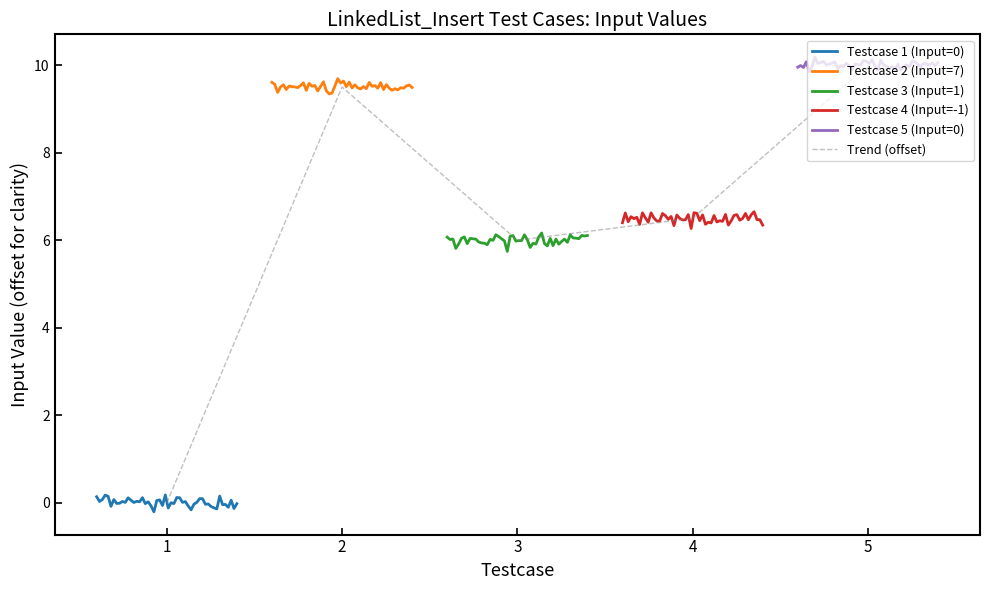

How many interior local valleys (lower than both neighbors) does the data have?

1